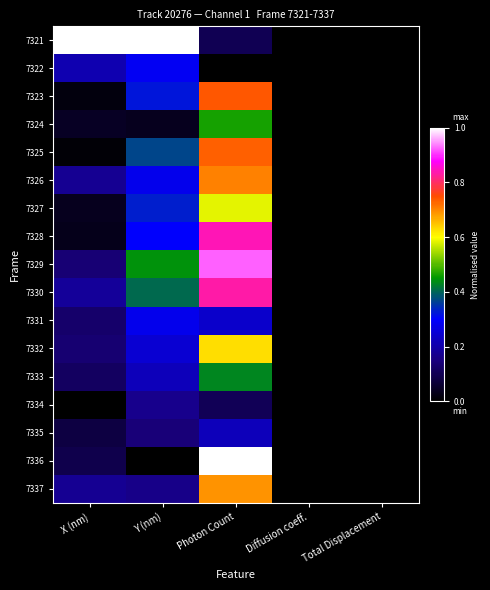

Which series has the largest total across all categories?

7321